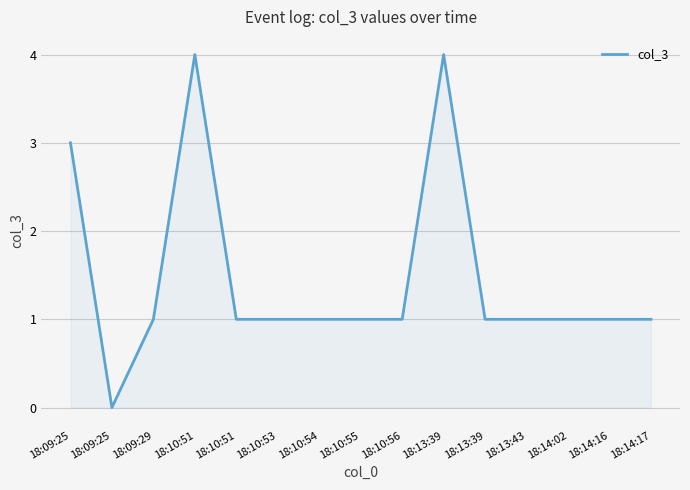

How many lines are shown in the chart?

1